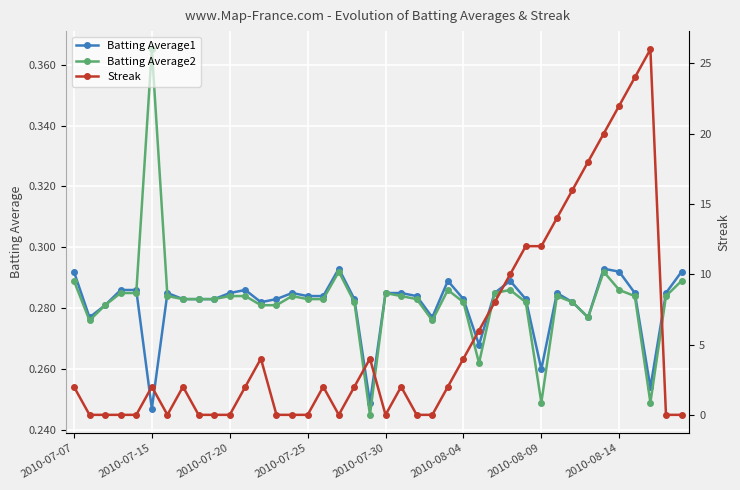

True or false: Batting Average2 has more than 2 points higher than both neighbors.

True